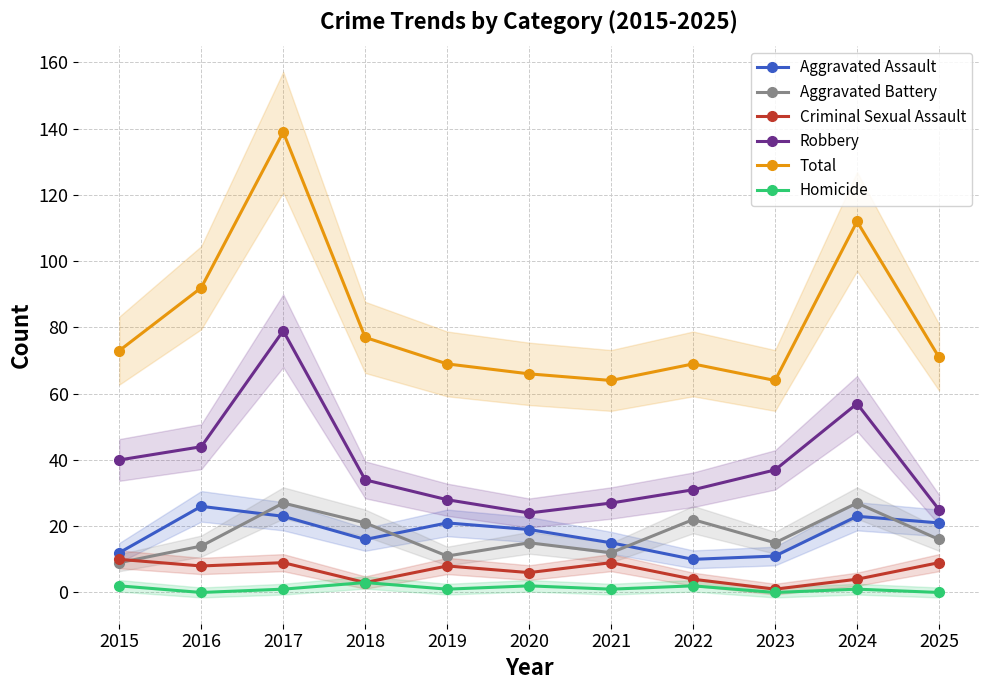

Reading left to right, list all the values displayed in this chart.

Aggravated Assault: 2015=12	2016=26	2017=23	2018=16	2019=21	2020=19	2021=15	2022=10	2023=11	2024=23	2025=21
Aggravated Battery: 2015=9	2016=14	2017=27	2018=21	2019=11	2020=15	2021=12	2022=22	2023=15	2024=27	2025=16
Criminal Sexual Assault: 2015=10	2016=8	2017=9	2018=3	2019=8	2020=6	2021=9	2022=4	2023=1	2024=4	2025=9
Robbery: 2015=40	2016=44	2017=79	2018=34	2019=28	2020=24	2021=27	2022=31	2023=37	2024=57	2025=25
Total: 2015=73	2016=92	2017=139	2018=77	2019=69	2020=66	2021=64	2022=69	2023=64	2024=112	2025=71
Homicide: 2015=2	2016=0	2017=1	2018=3	2019=1	2020=2	2021=1	2022=2	2023=0	2024=1	2025=0